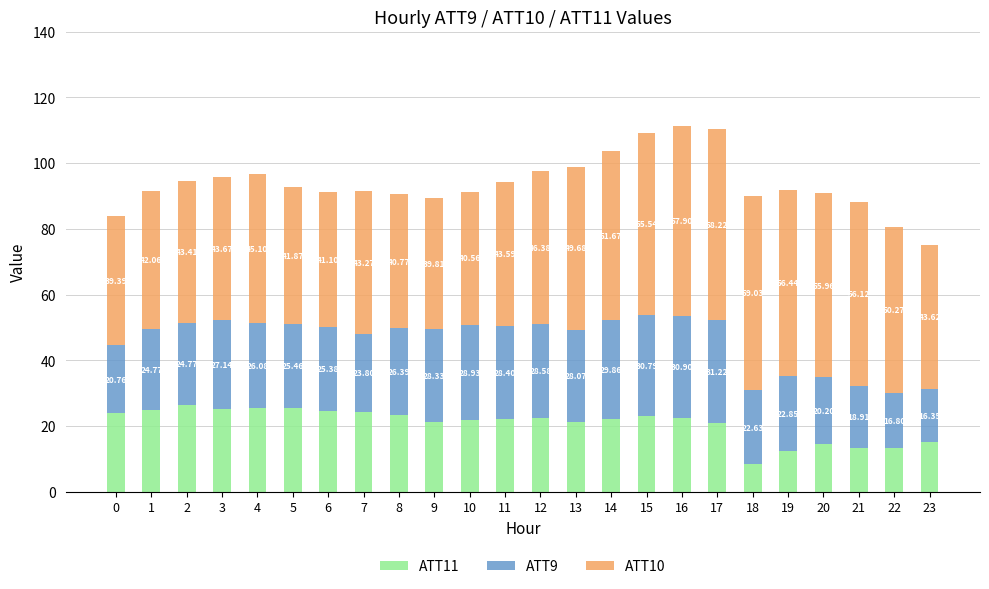

What is the total value across all series at 16?

111.3